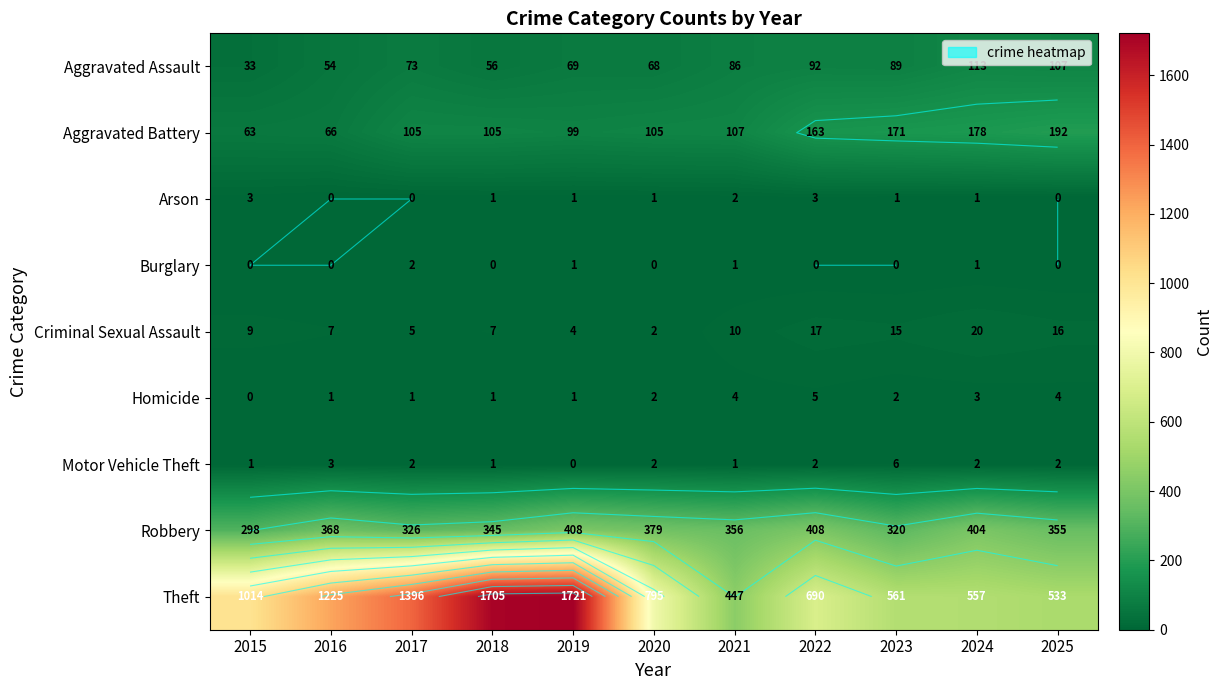

The Criminal Sexual Assault series shows 17 at 2022. True or false?

True